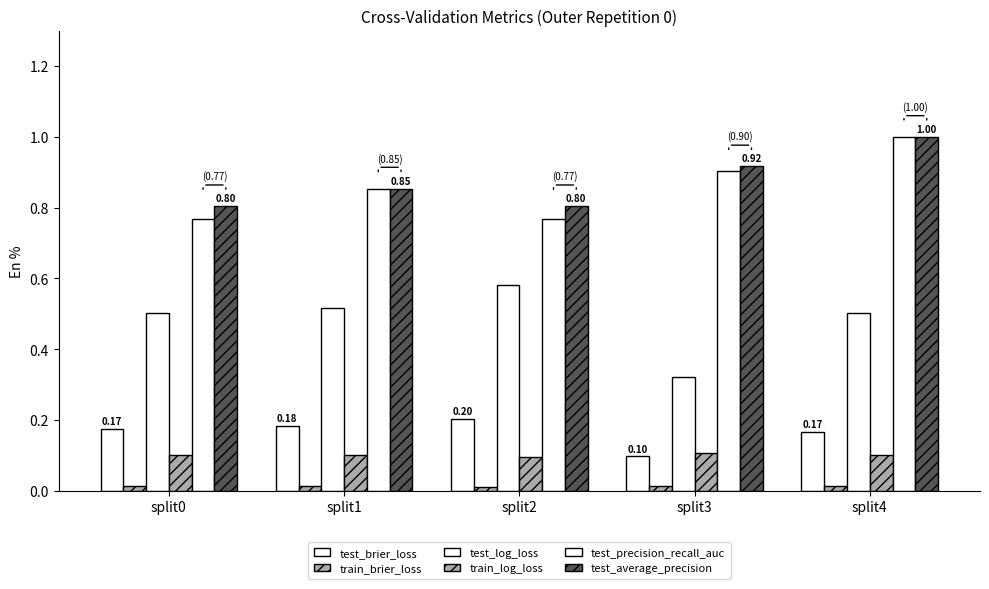

Does the chart contain stacked bars?

No